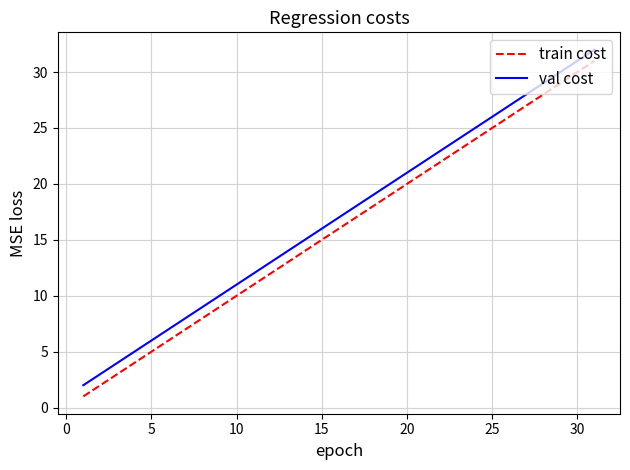

What is the maximum value shown in the chart?

32